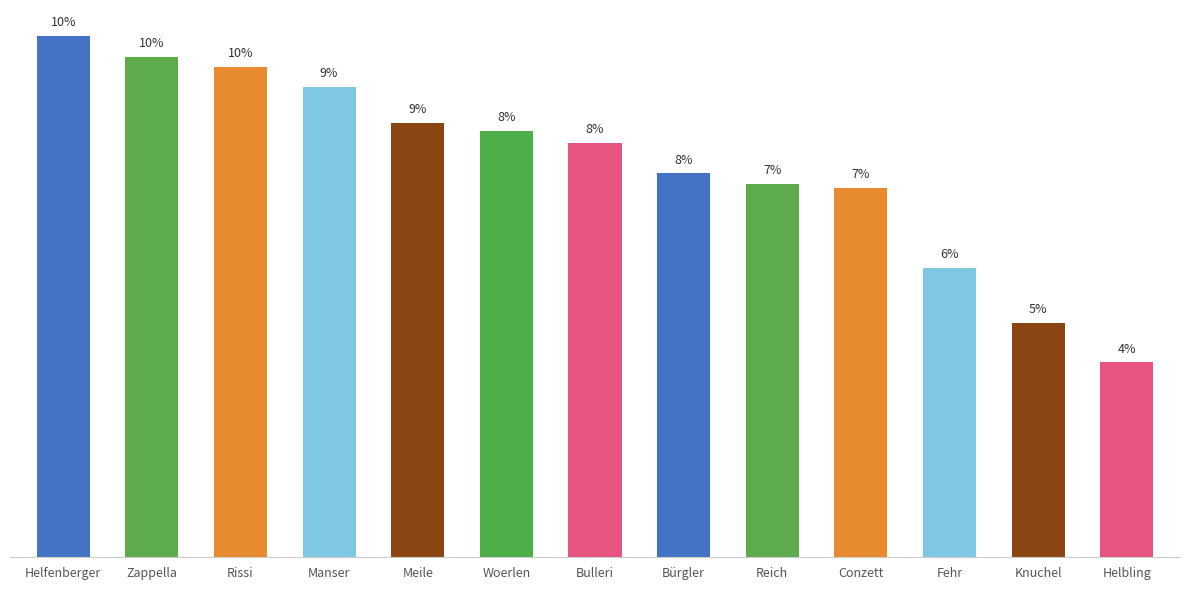

What is the sum of the values at Bulleri and Conzett?

1752